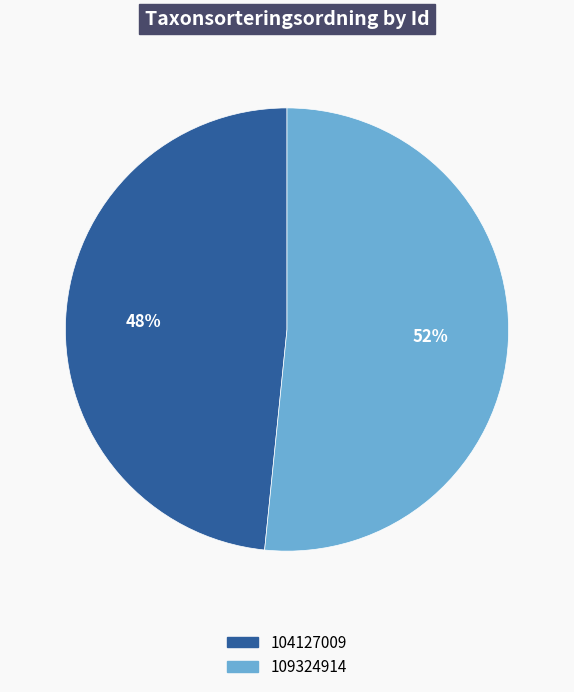

Rank the categories by value from highest to lowest.

109324914, 104127009